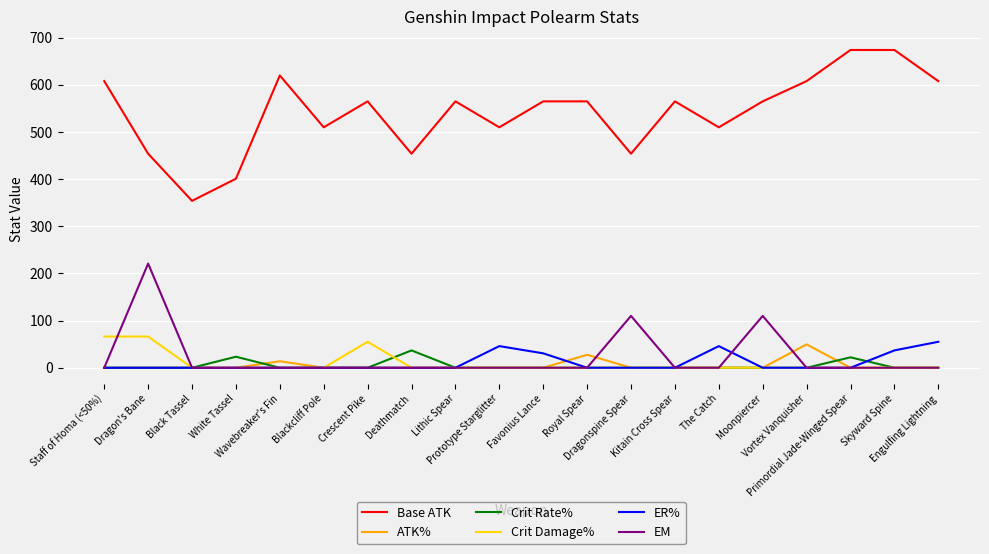

What is the spread (max minus min) of values at Dragon's Bane?

454.0